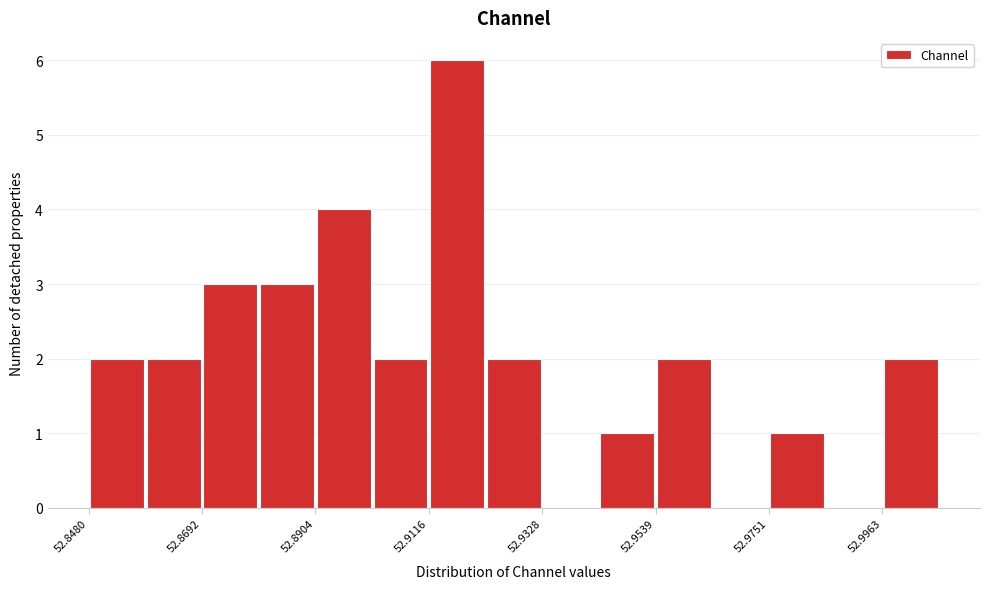

Read against the x-axis, roughly where is the centre of the tallest bar?

52.915